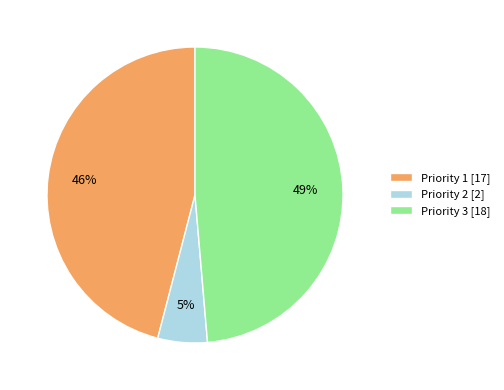

Is Priority 3 the majority of the pie?

No